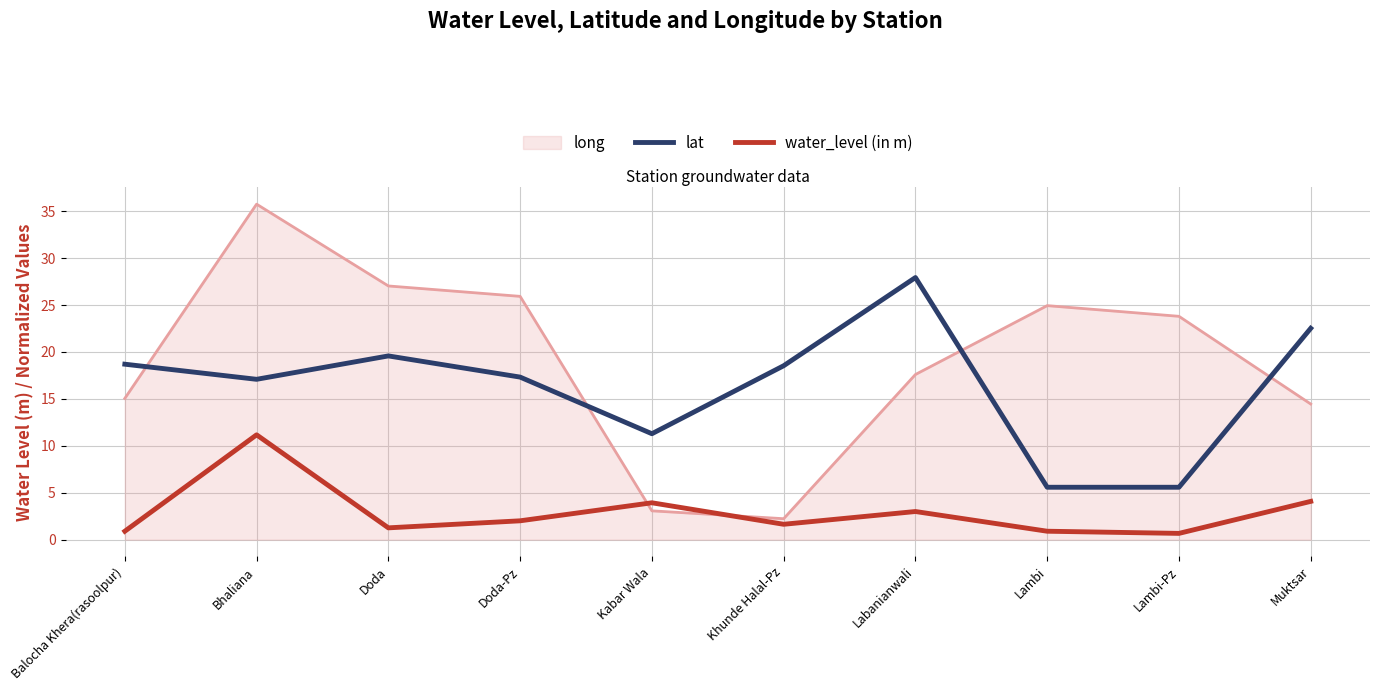

True or false: lat and water_level (in m) cross at least once.

False